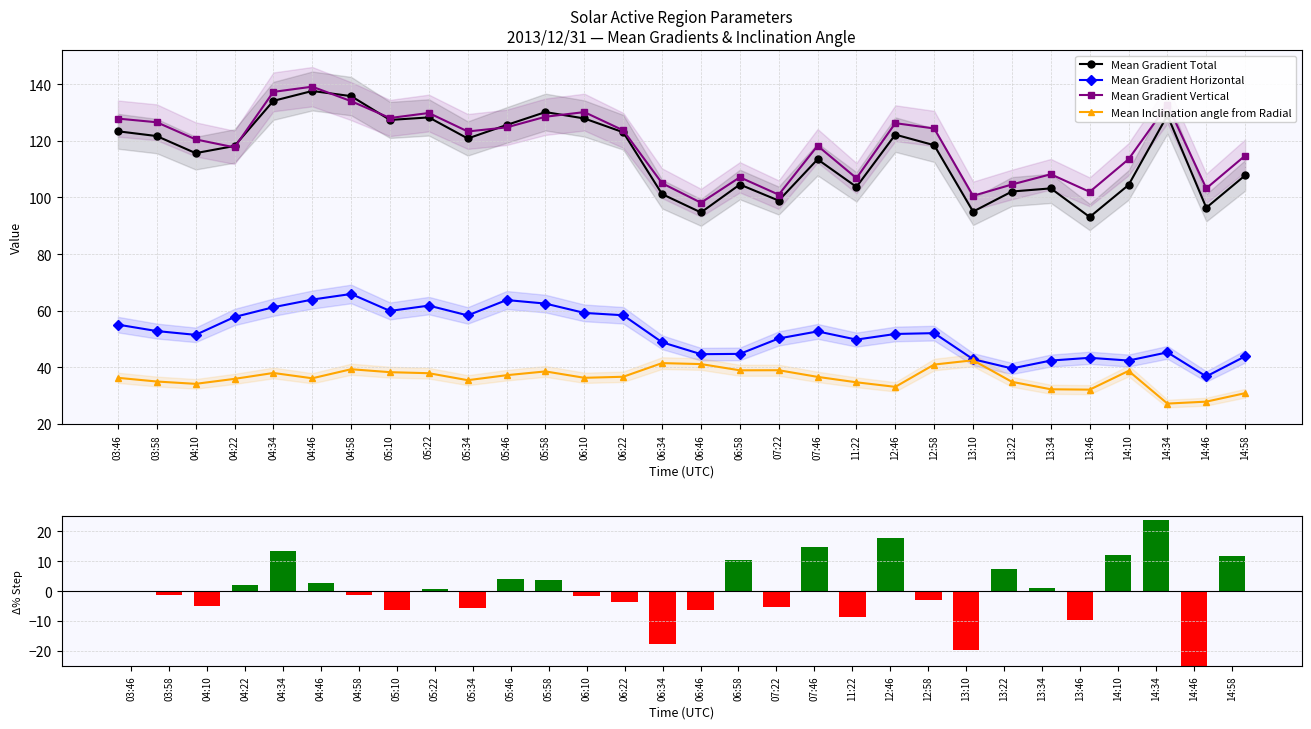

How many data points in Mean Gradient Vertical are above 123?

15